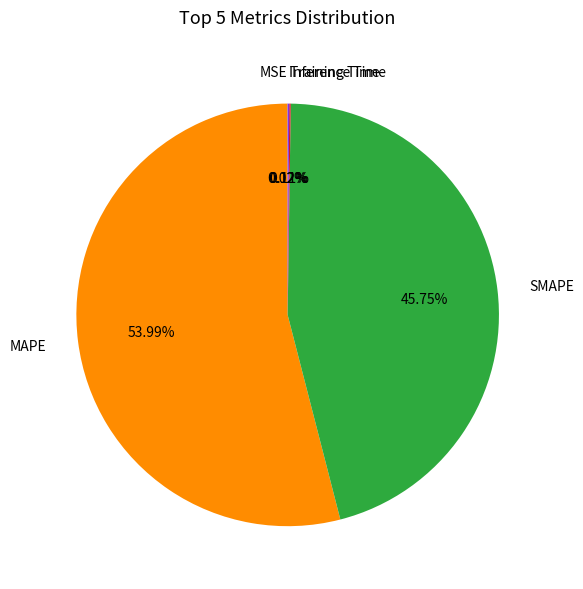

Which category has the biggest portion of the pie?

MAPE